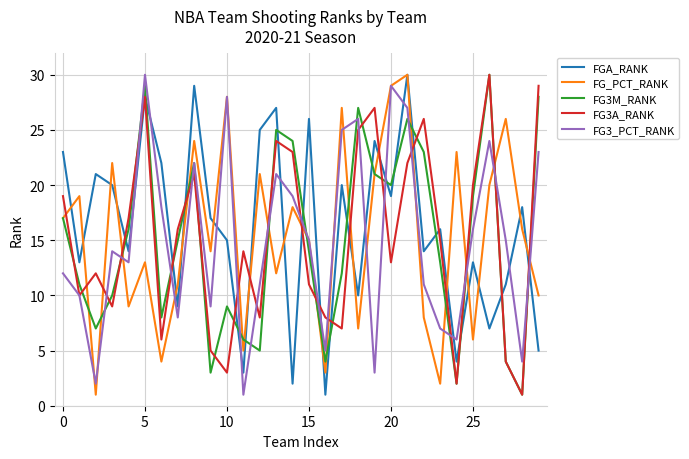

True or false: FGA_RANK has more than 1 points higher than both neighbors.

True